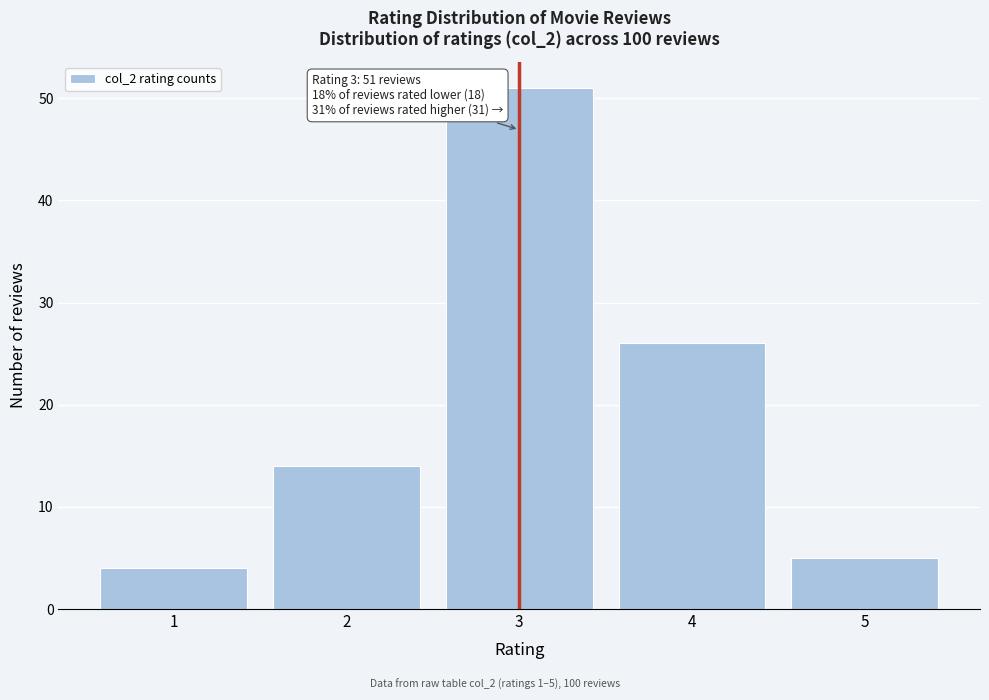

Reading left to right, transcribe all the data shown in this chart.

1=4	2=14	3=51	4=26	5=5